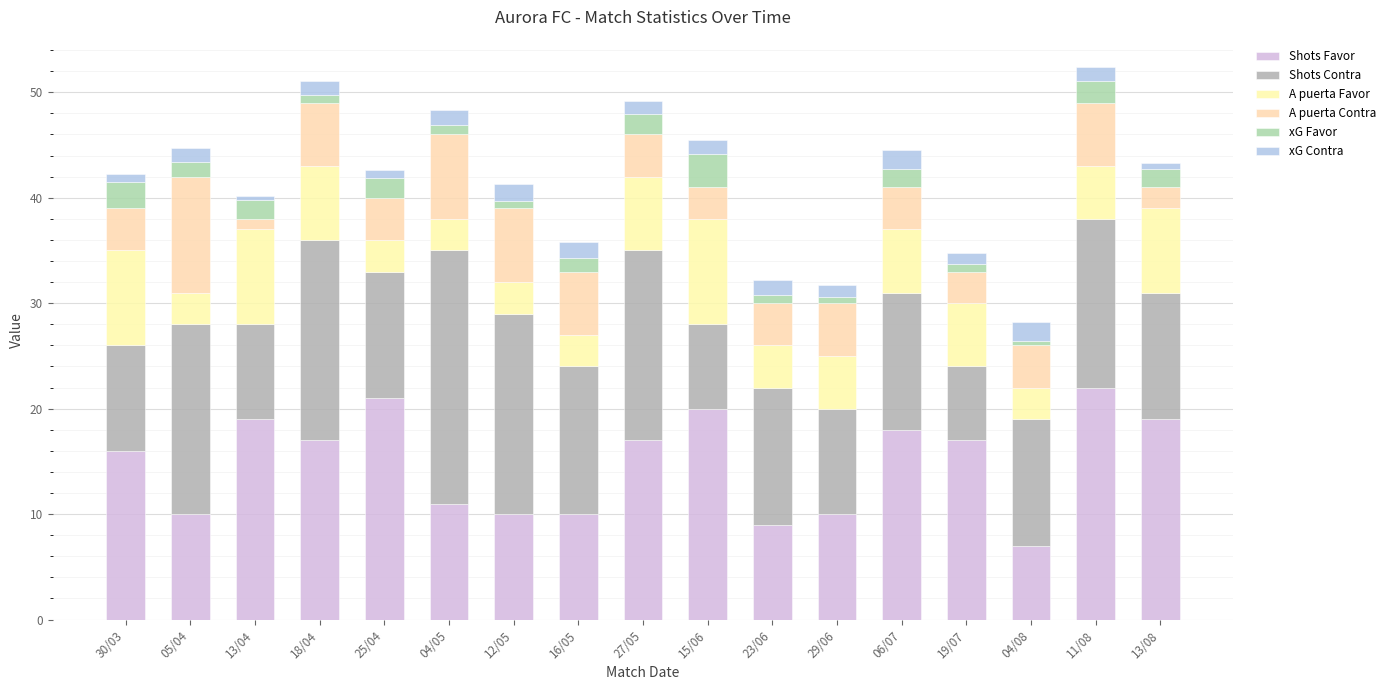

What value does the A puerta Contra series have at 06/07?

4.0